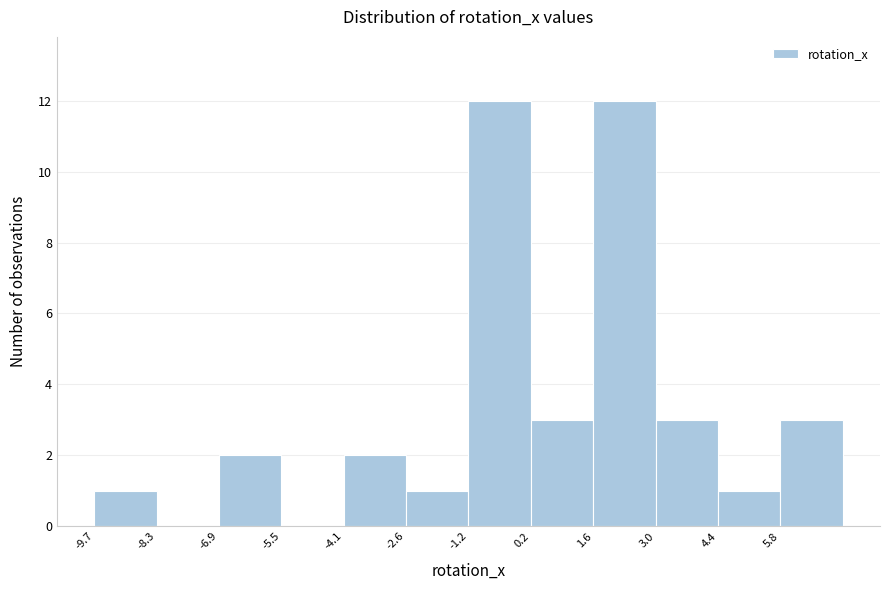

Reading left to right, list every bar in this chart as the range it spans on the x-axis followed by its height. Neither the bar edges nor the heights are printed on the chart, so give them approximately, as read against the axes.

-9.6 to -8.2: 1
-8.2 to -6.8: 0
-6.8 to -5.4: 2
-5.4 to -4.0: 0
-4.0 to -2.6: 2
-2.6 to -1.2: 1
-1.2 to 0.2: 12
0.2 to 1.6: 3
1.6 to 3.0: 12
3.0 to 4.4: 3
4.4 to 5.8: 1
5.8 to 7.2: 3